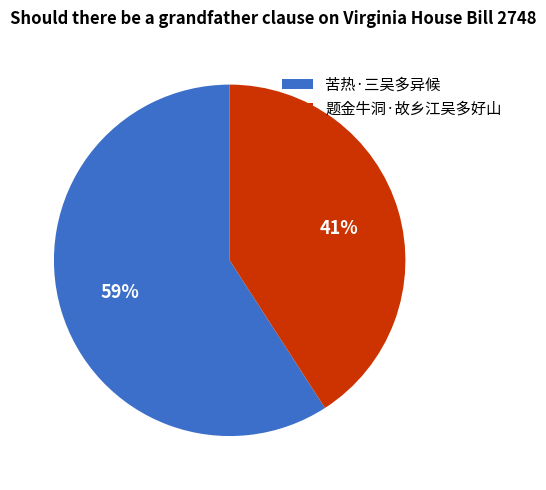

To the nearest percent, what is the difference between the largest and smallest slice percentages?

18%